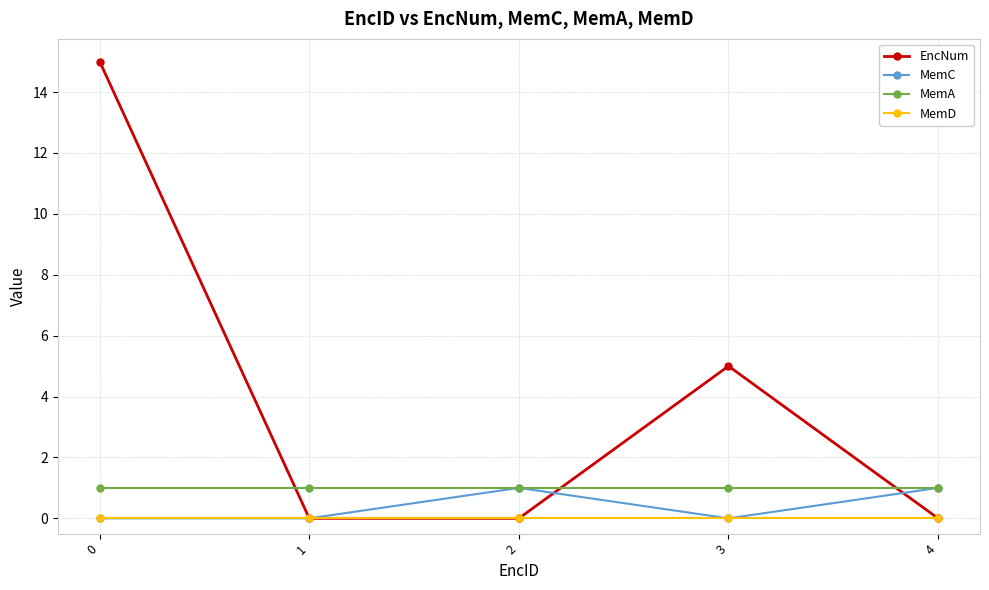

Does the chart display data point markers on the line(s)?

Yes